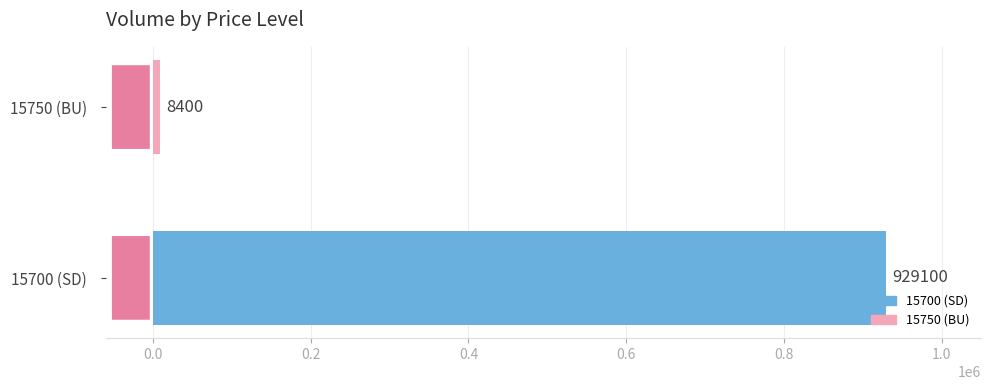

Which has a higher value, 15750 (BU) or 15700 (SD)?

15700 (SD)